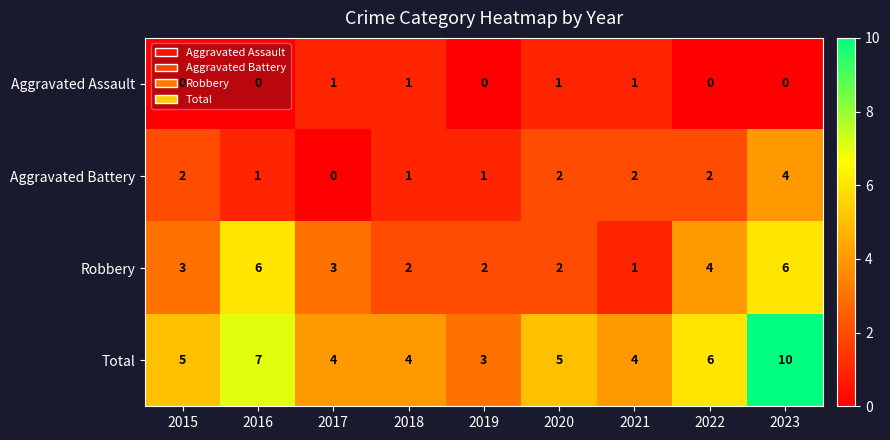

What is the maximum value shown in the chart?

10